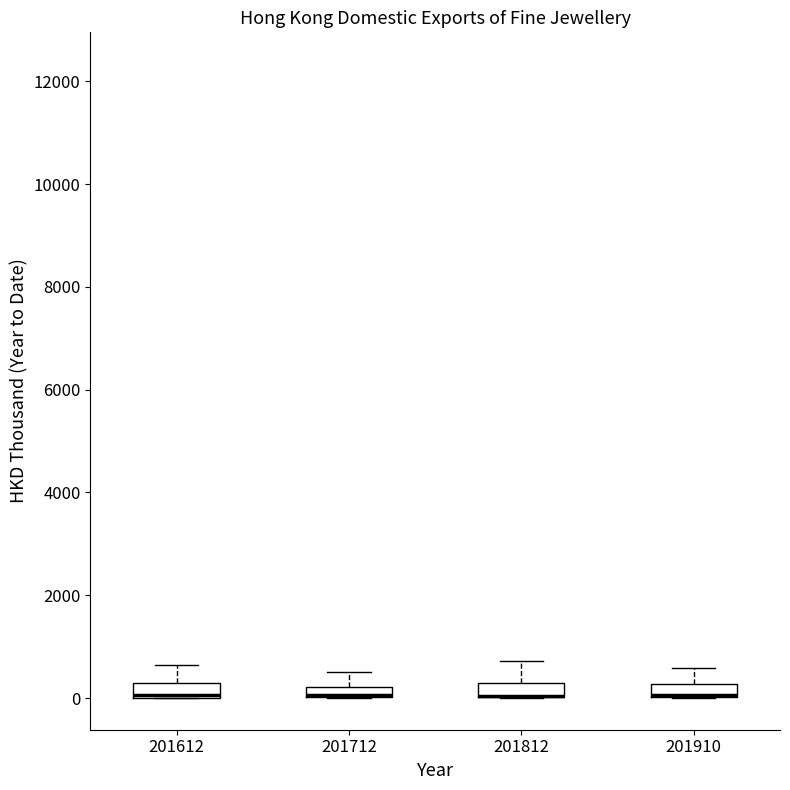

Where is the upper edge of the box at x = 201612 on the y-axis? The values are not printed on the chart, so give them approximately, as read against the axis.

400